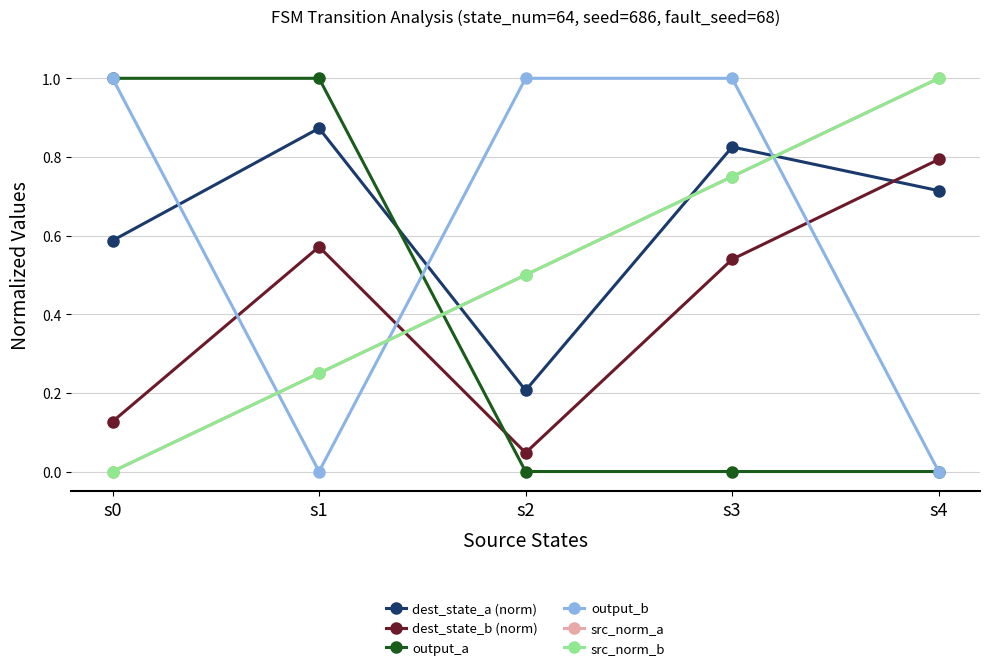

Is it true that src_norm_b equals 0.0 at s0?

True